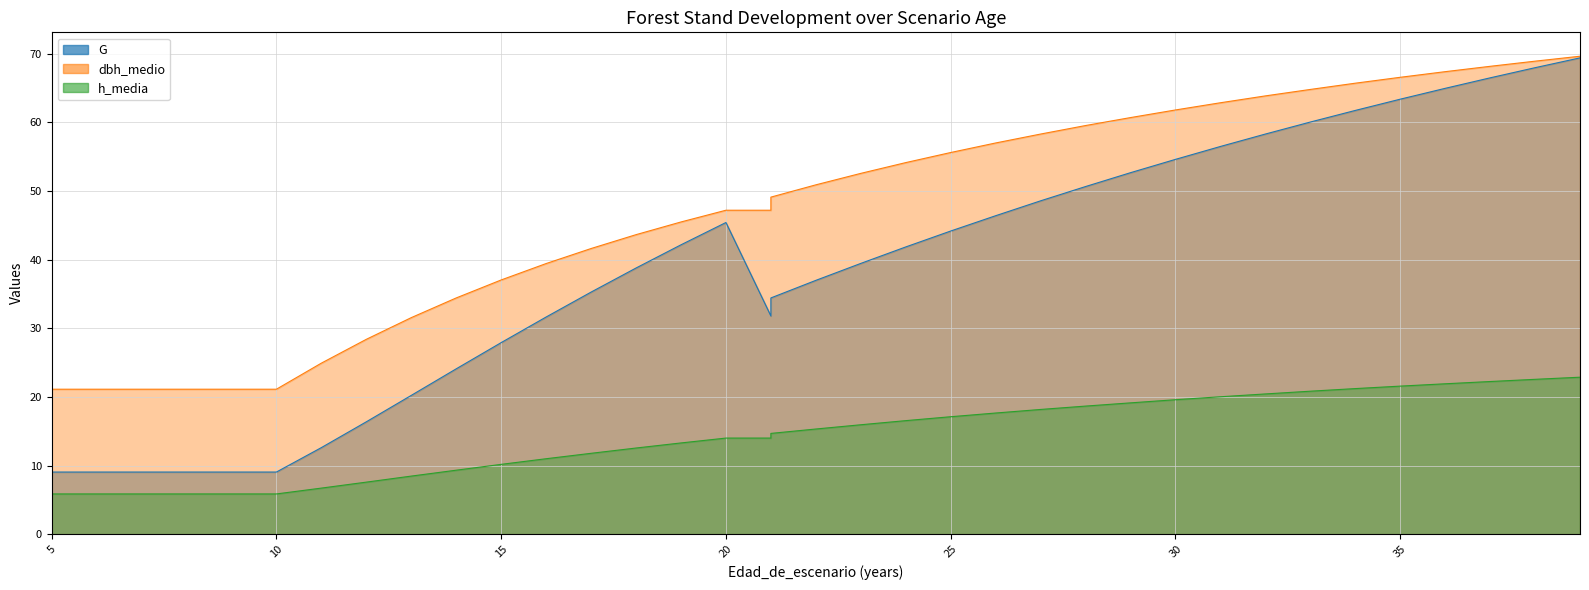

Is the value of h_media at 23 greater than the value of G at 37?

No